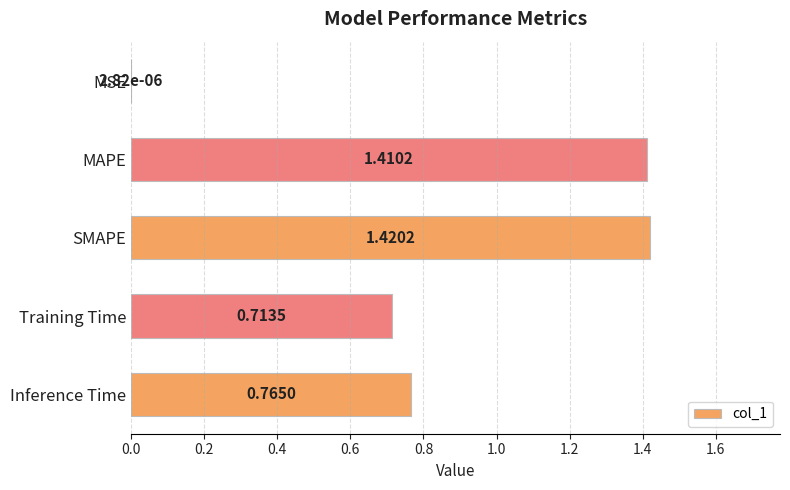

What is the sum of all values?

4.3